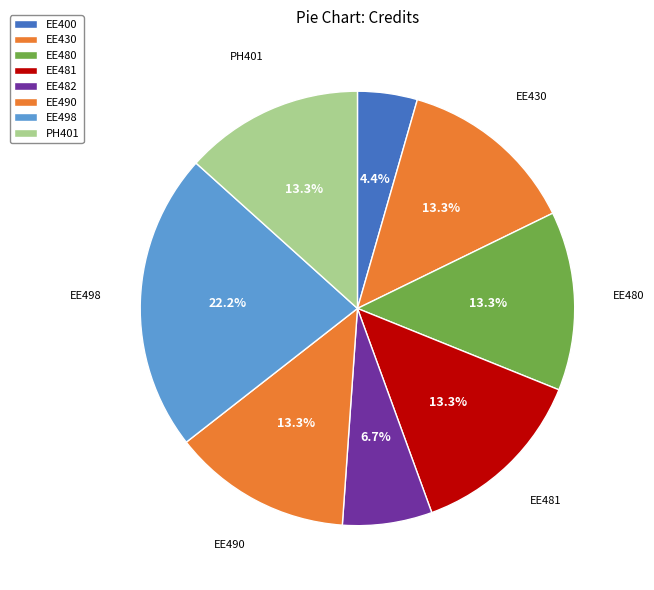

Combined, do EE498 and PH401 account for over 50%?

No